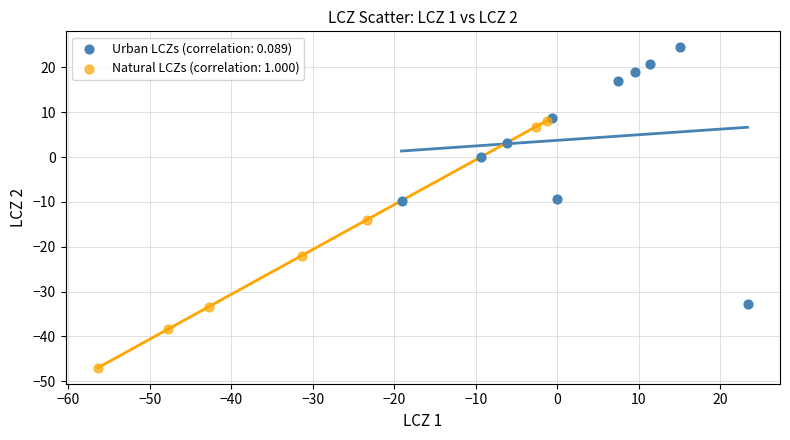

Which series reaches the minimum Y coordinate?

Natural LCZs (correlation: 1.000)